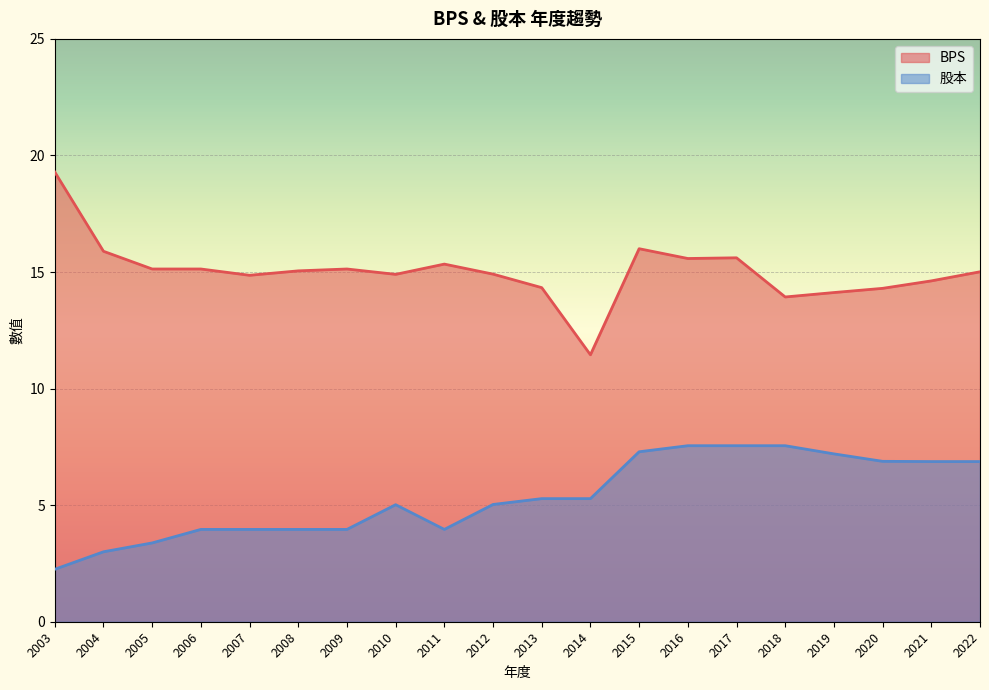

Where is 股本 nearest to the value 4?

2006